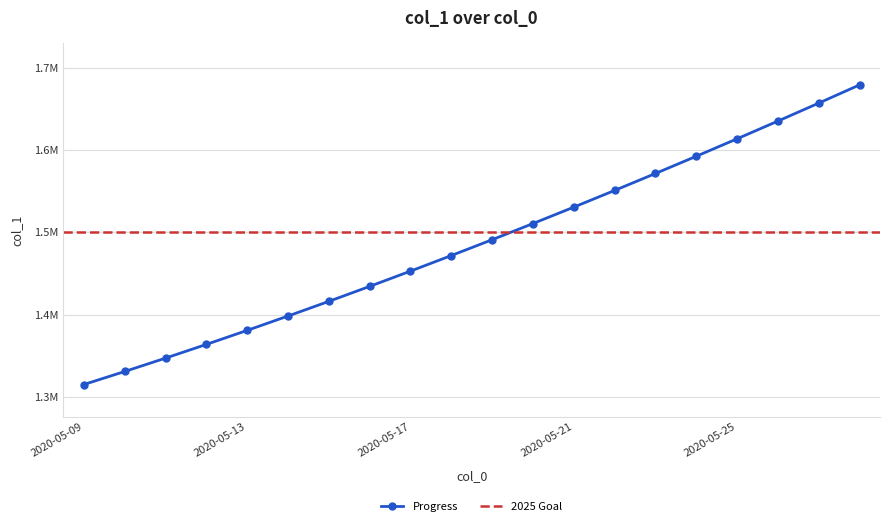

Between 2020-05-18 and 2020-05-10, which is larger?

2020-05-18